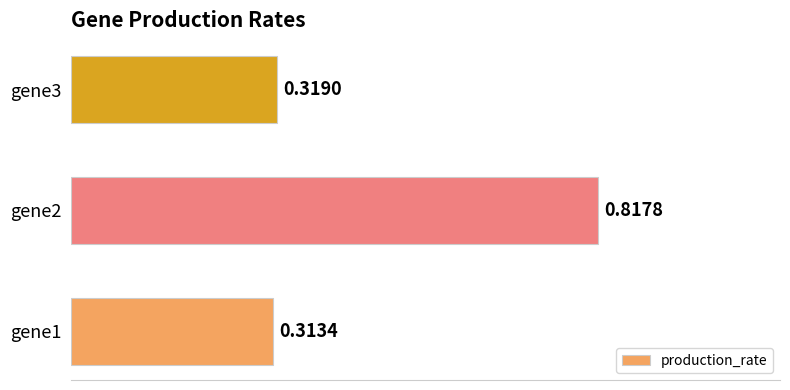

What is the average value?

0.5